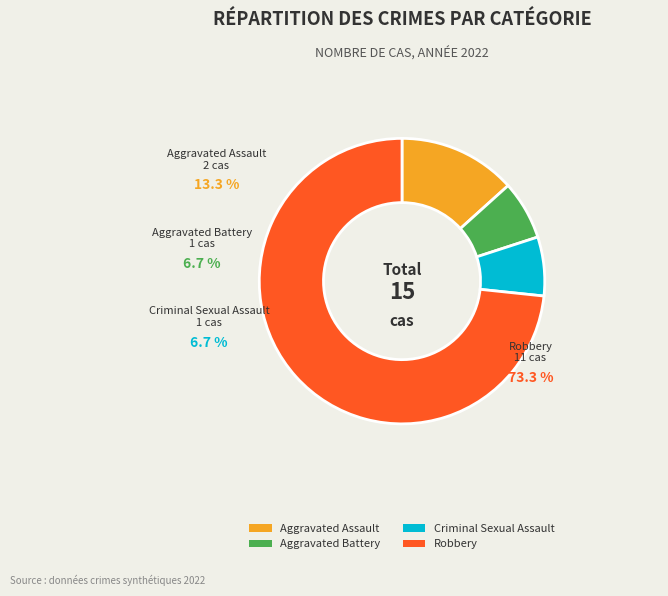

Does Robbery account for over 50% of the chart?

Yes